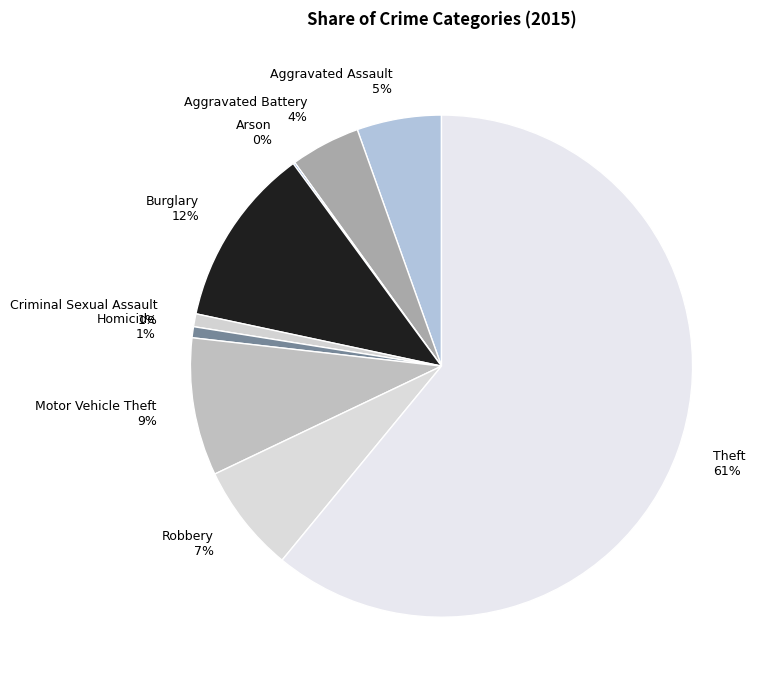

Approximately how many times larger is the value at Motor Vehicle Theft 9% compared to Robbery 7%?

1.3